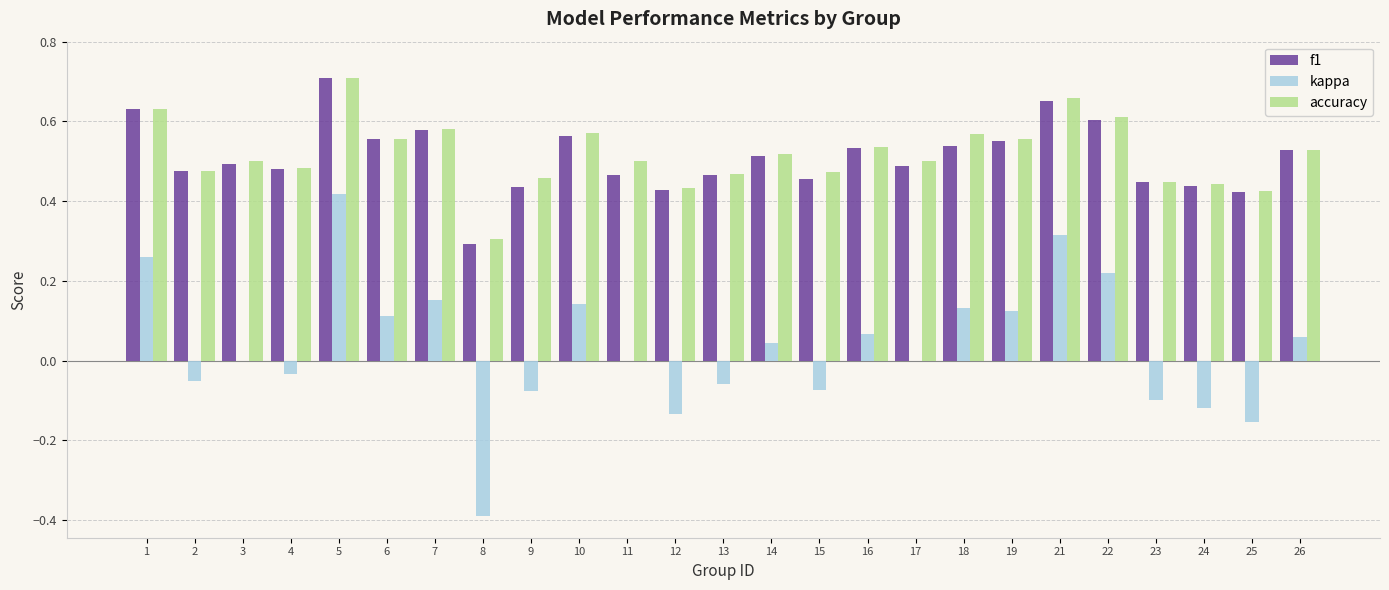

The value of f1 at 16 is 0.7. True or false?

False